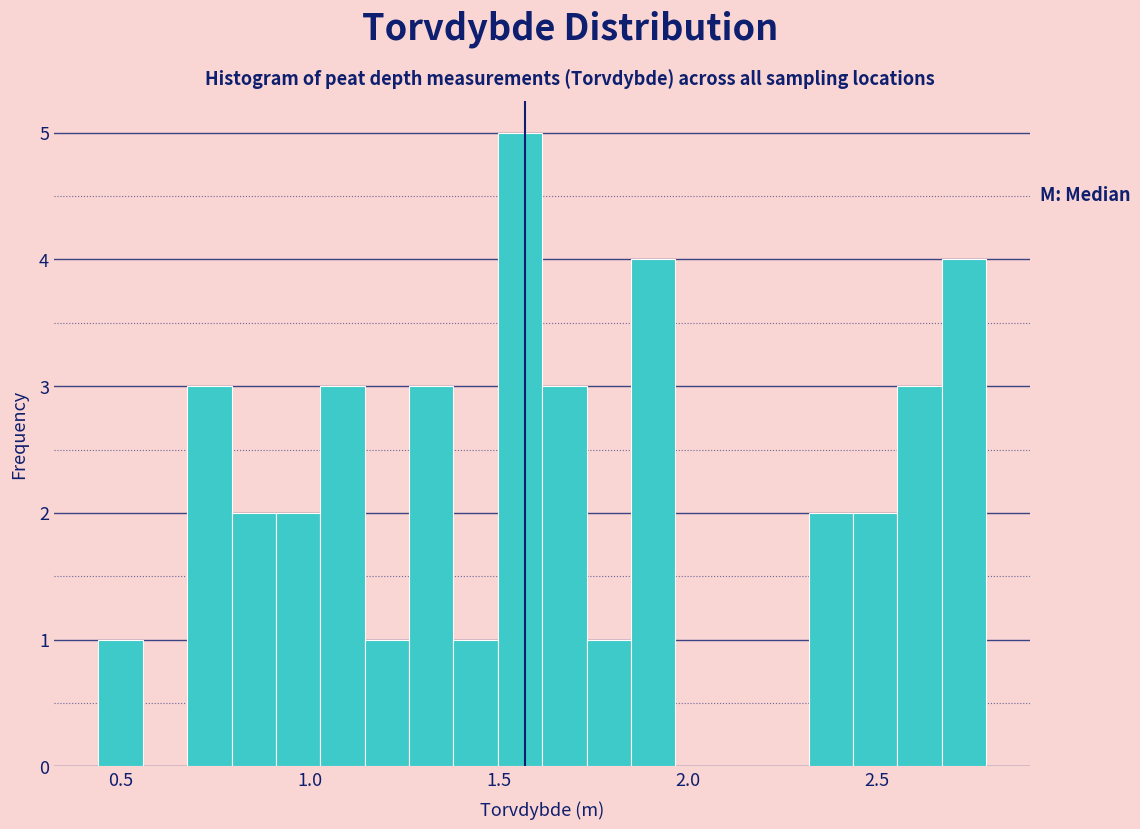

Read against the x-axis, roughly where is the centre of the tallest bar?

1.55